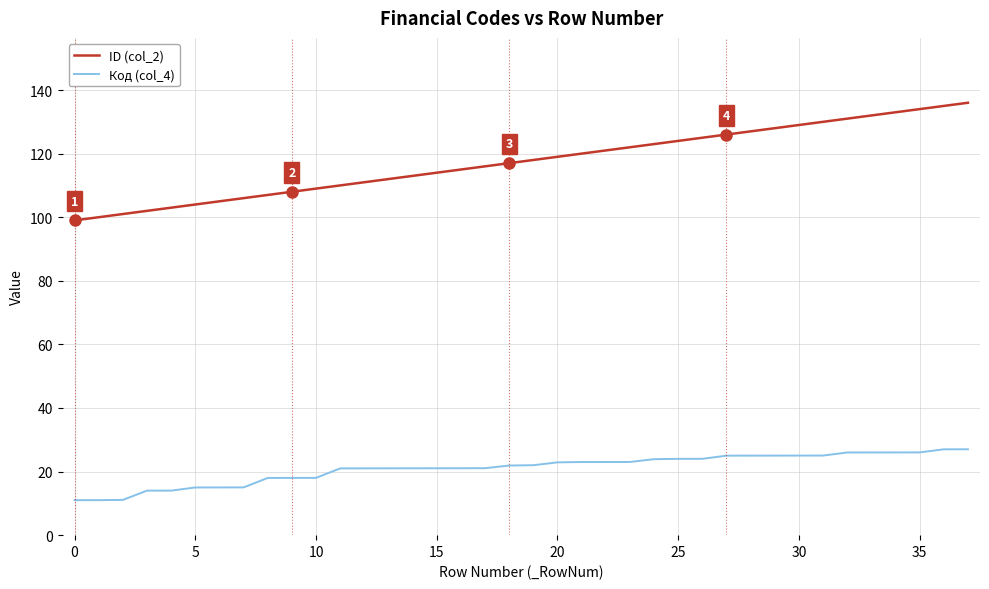

How many lines are shown in the chart?

2